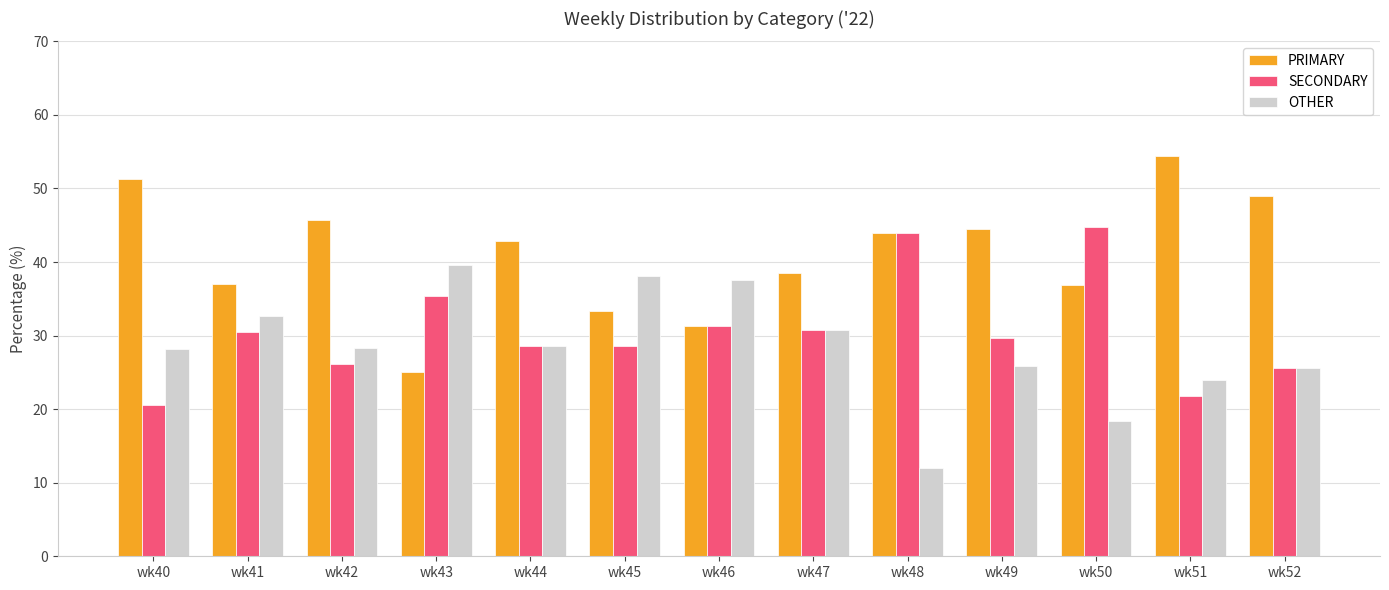

How many bars are there in each group?

3